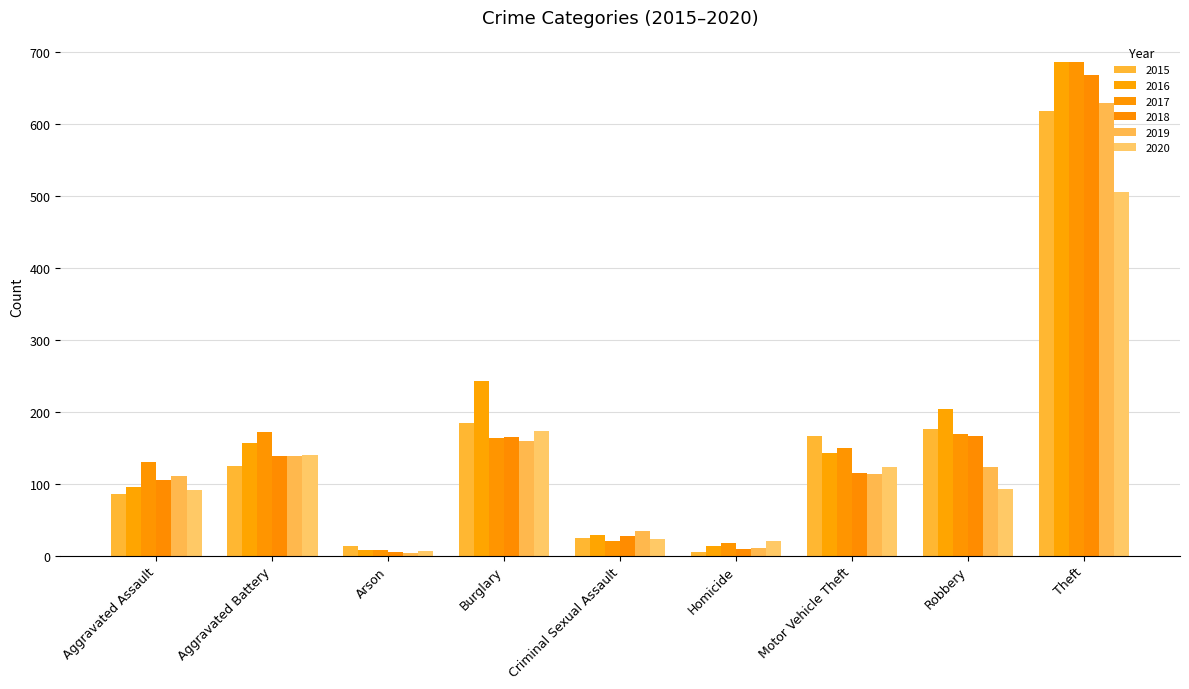

What is the difference between the 2017 values at Criminal Sexual Assault and Aggravated Assault?

110